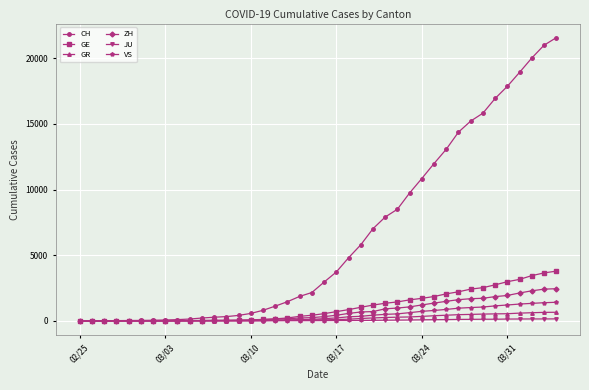

Which series has the largest total across all categories?

CH